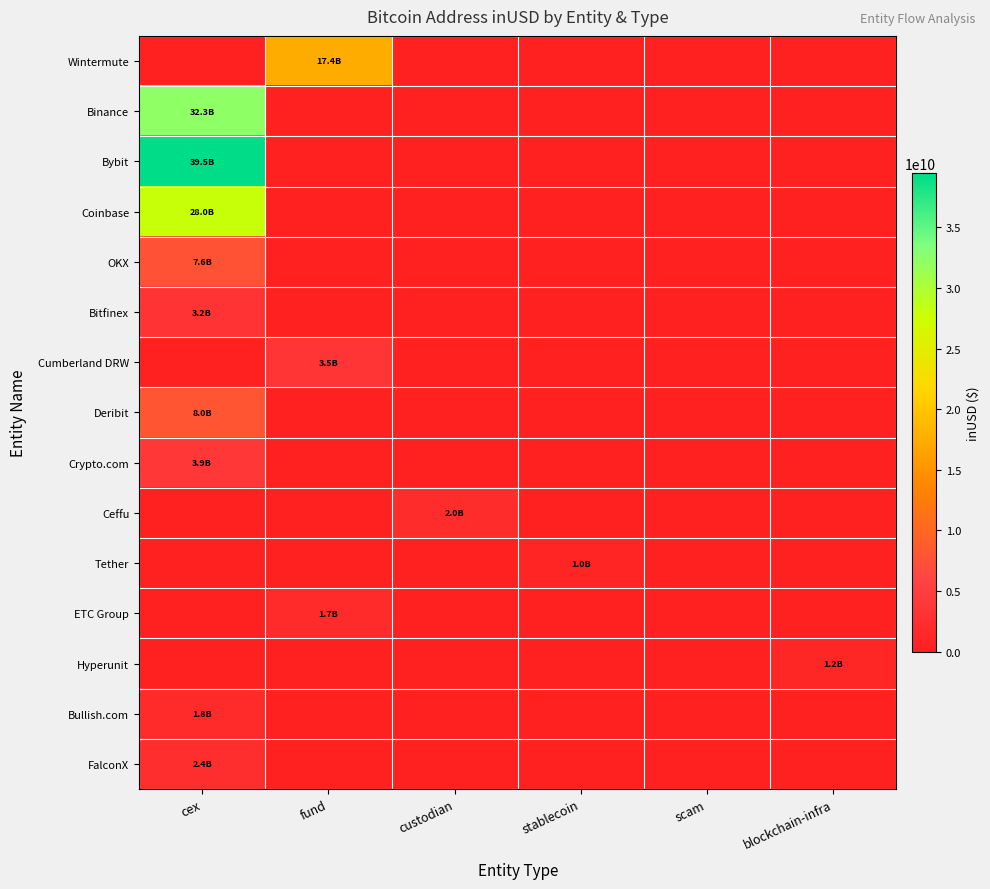

What is the maximum value shown in the chart?

39457189240.7